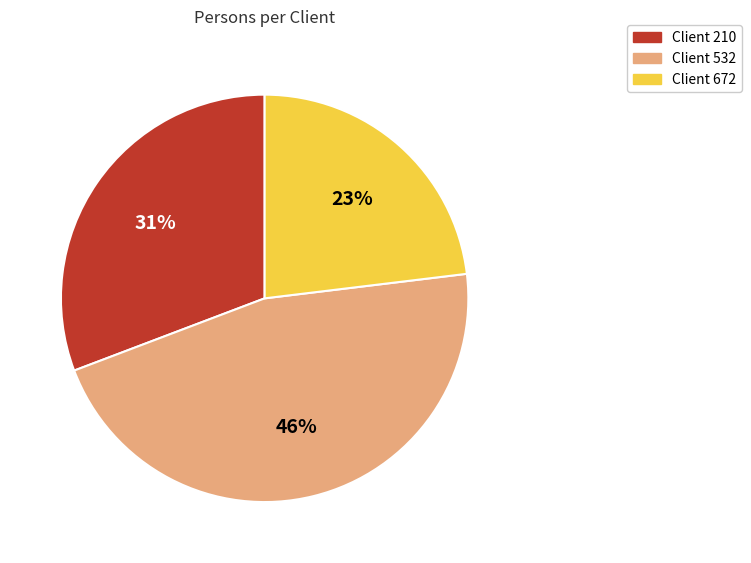

The Client 532 slice represents 46% of the pie. True or false?

True